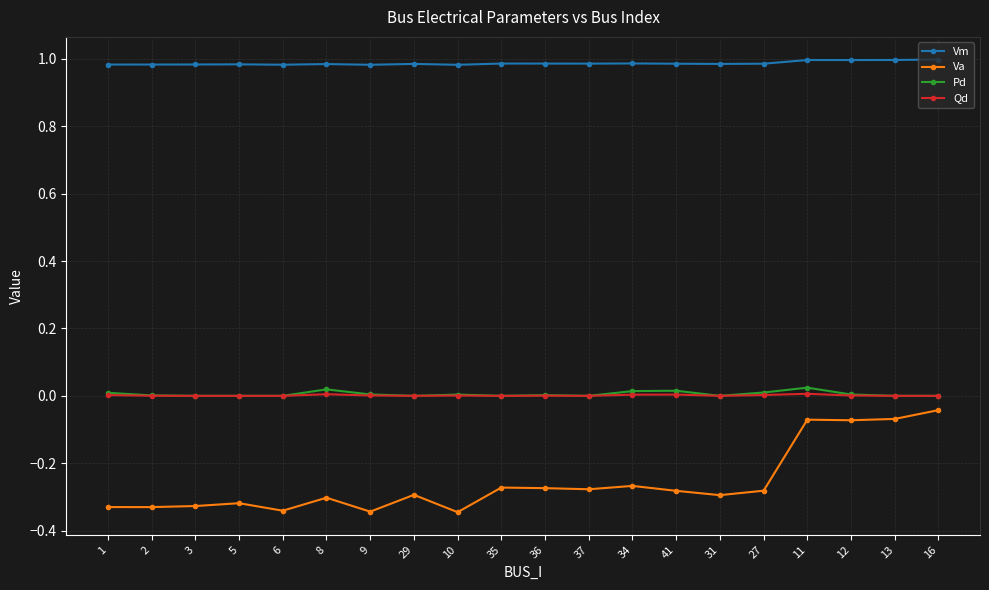

True or false: Va and Qd cross at least once.

False